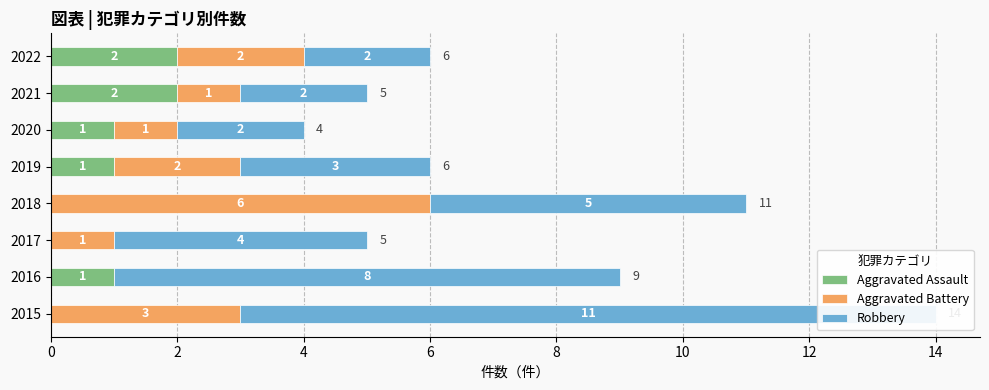

At which label is Robbery closest to 6?

6